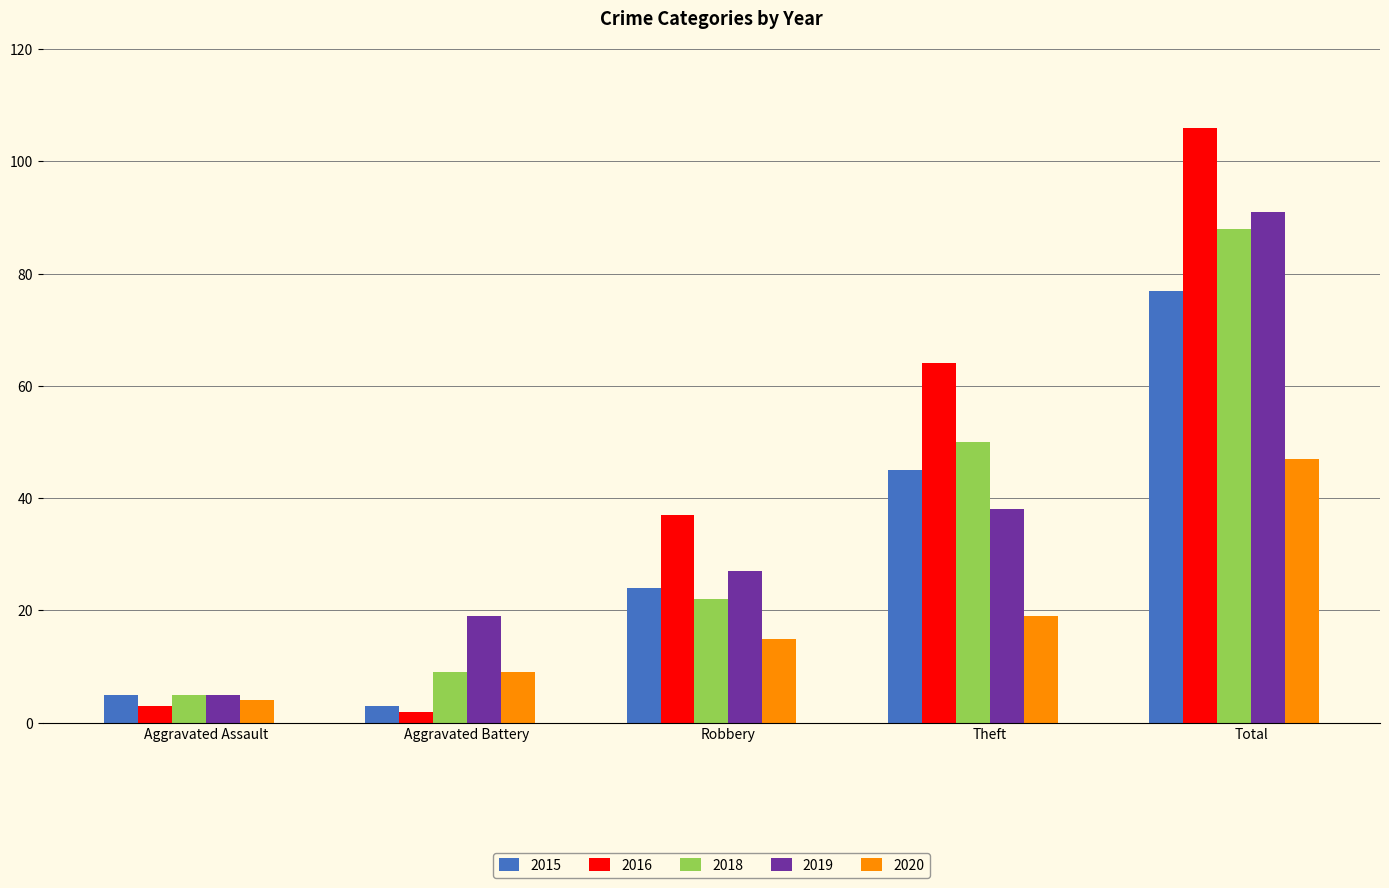

Which category has the lowest value across all series?

Aggravated Battery